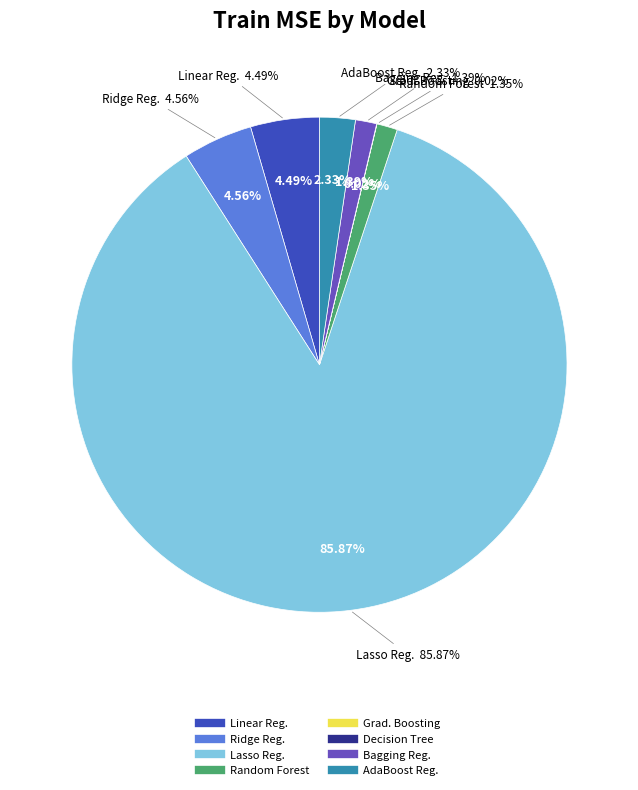

To the nearest percent, what is the difference between the largest and smallest slice percentages?

86%